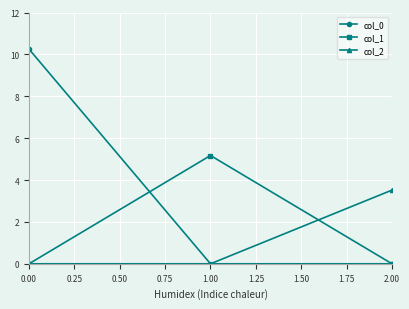

What is the average value of the col_1 series?

1.7